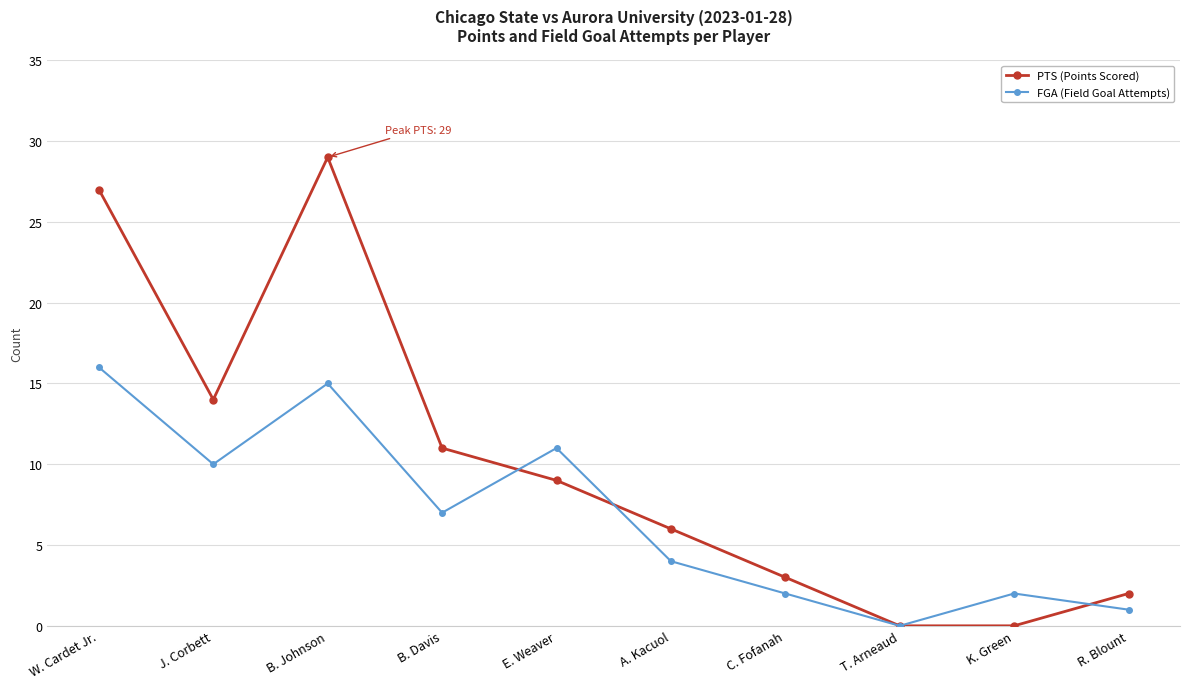

How many distinct data groups are displayed?

2